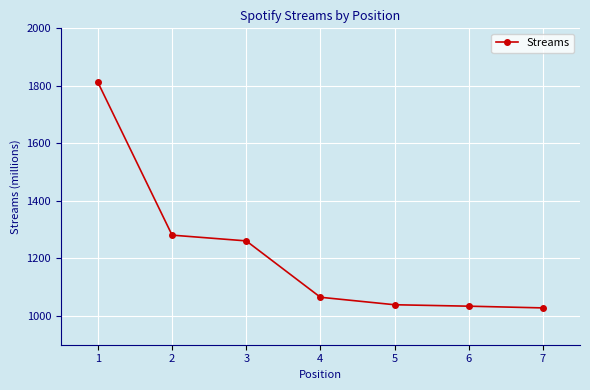

What is the minimum value shown in the chart?

1028